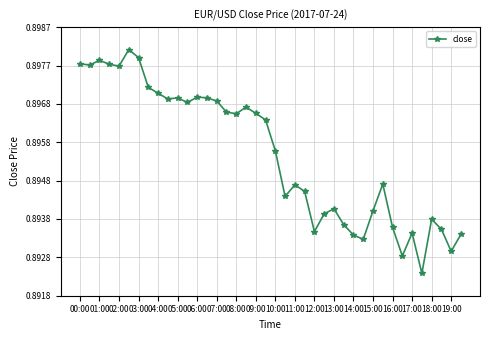

What is the sum of all values?

35.8